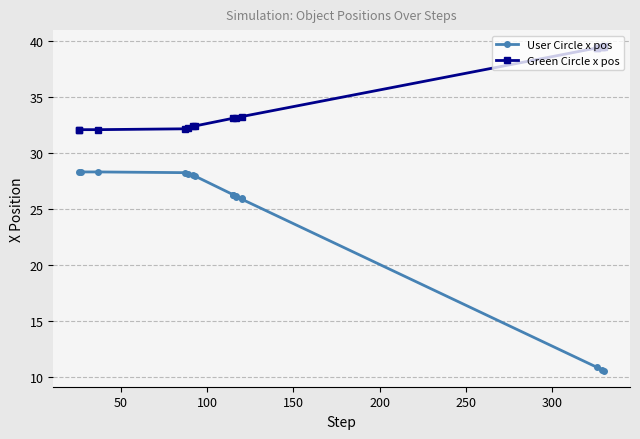

What is the spread (max minus min) of values at 100?

3.8